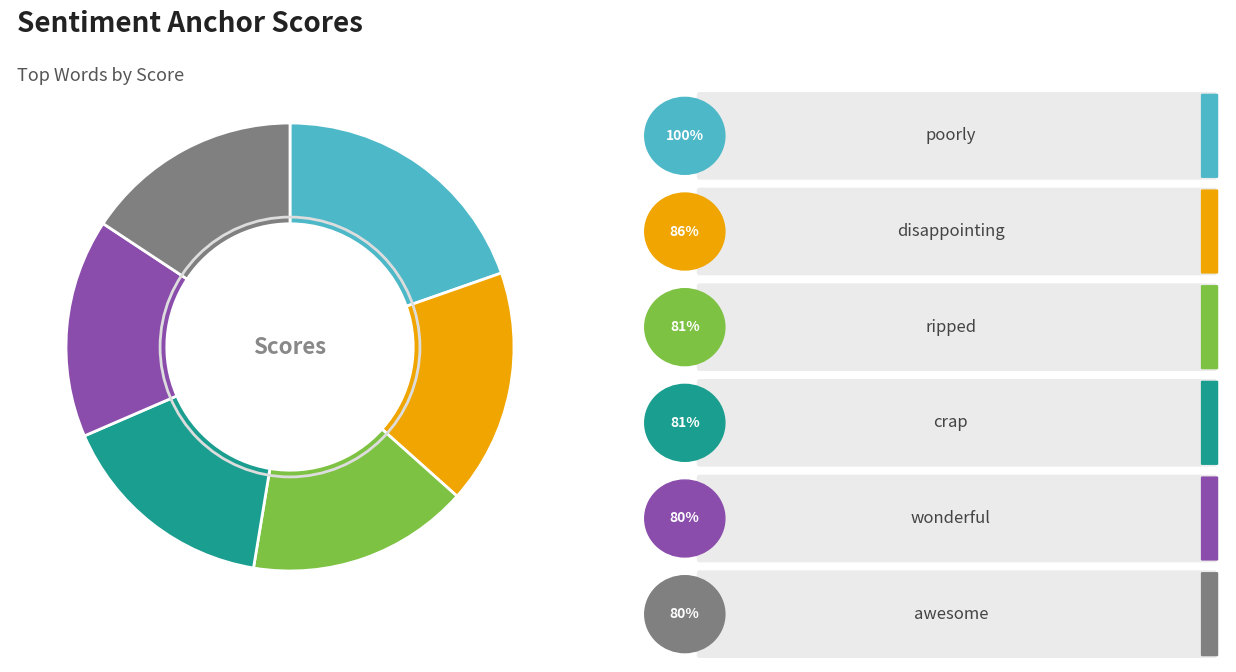

Is there any slice that represents more than half of the pie?

No